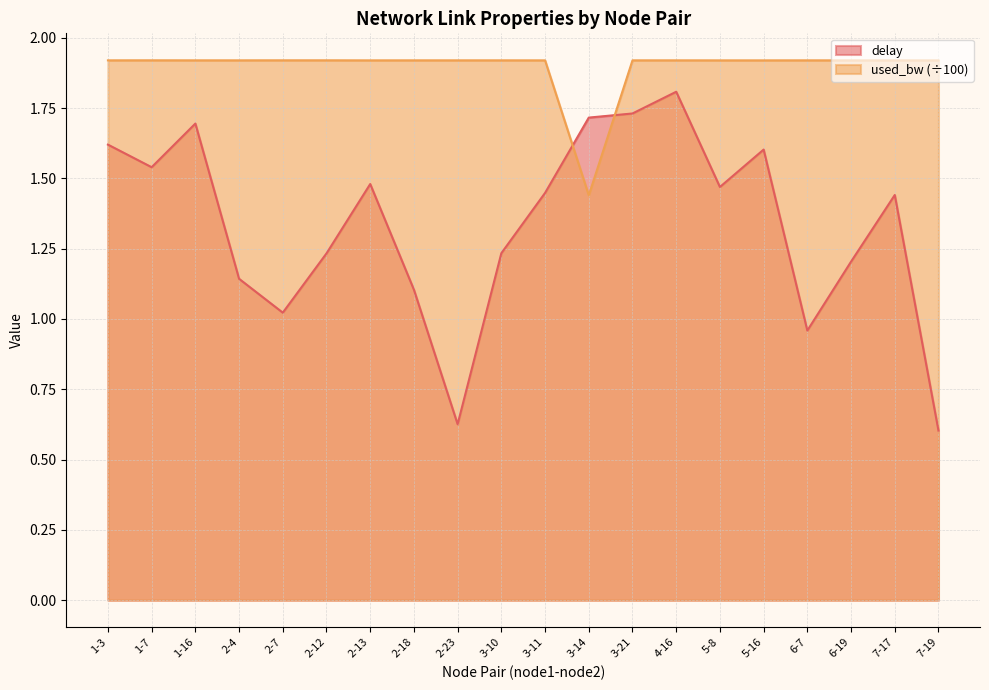

What is the difference between the second highest and minimum values in the delay series?

1.1